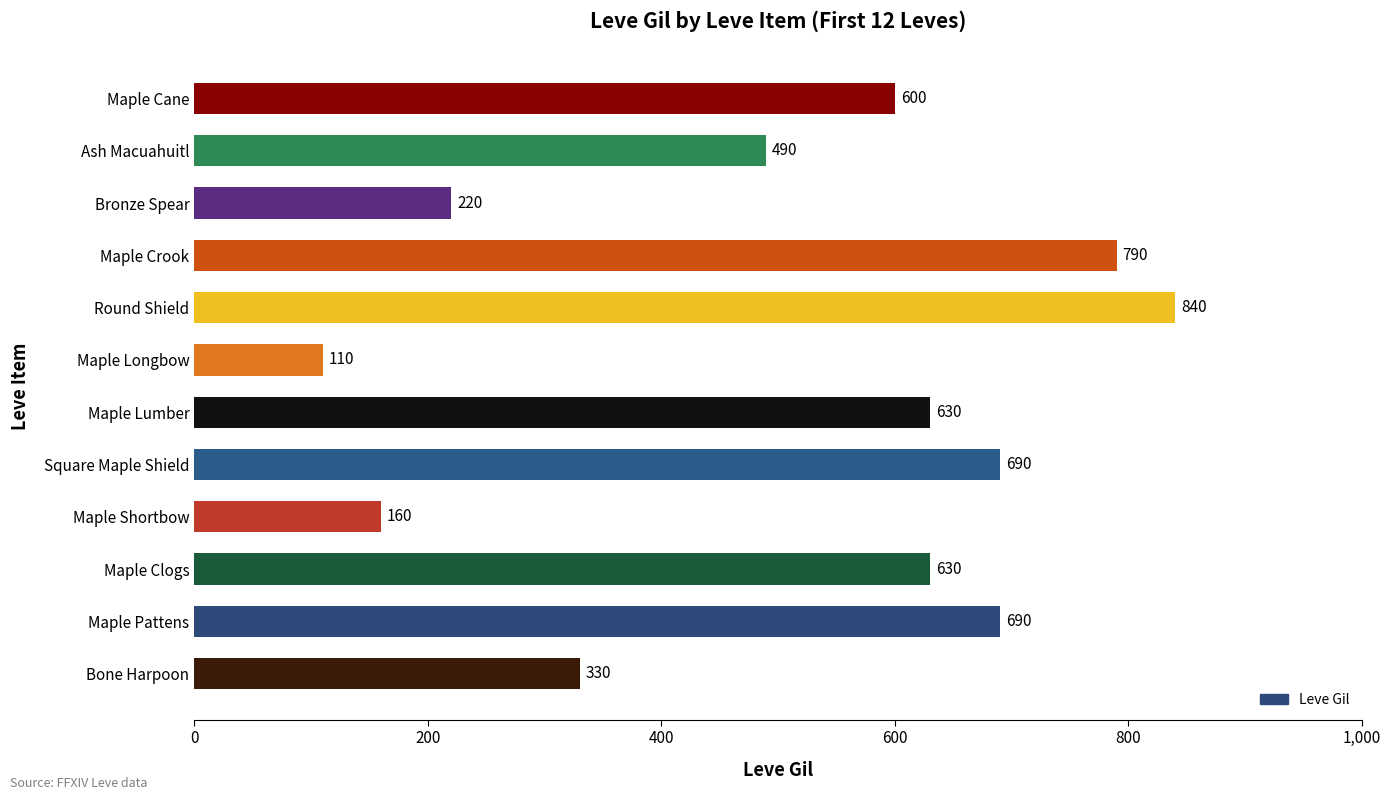

Between Bronze Spear and Maple Longbow, which is larger?

Bronze Spear